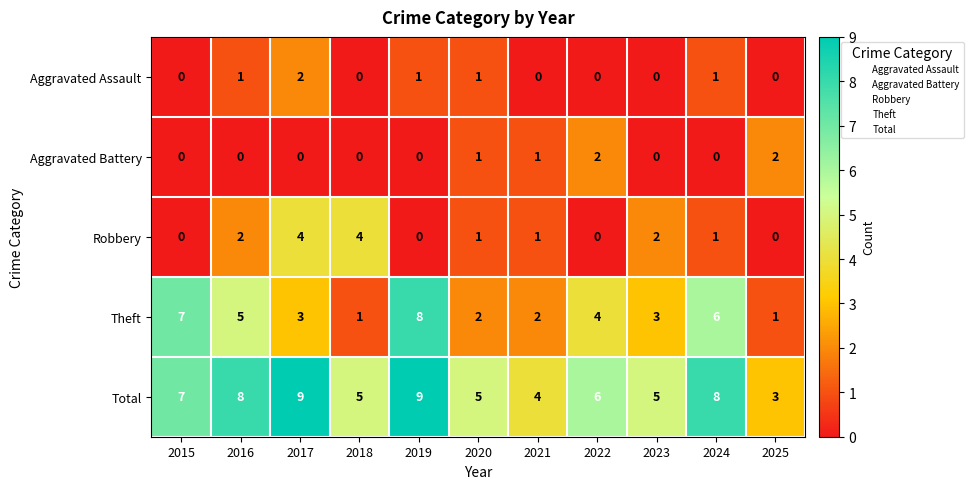

Which series has the largest total across all categories?

Total